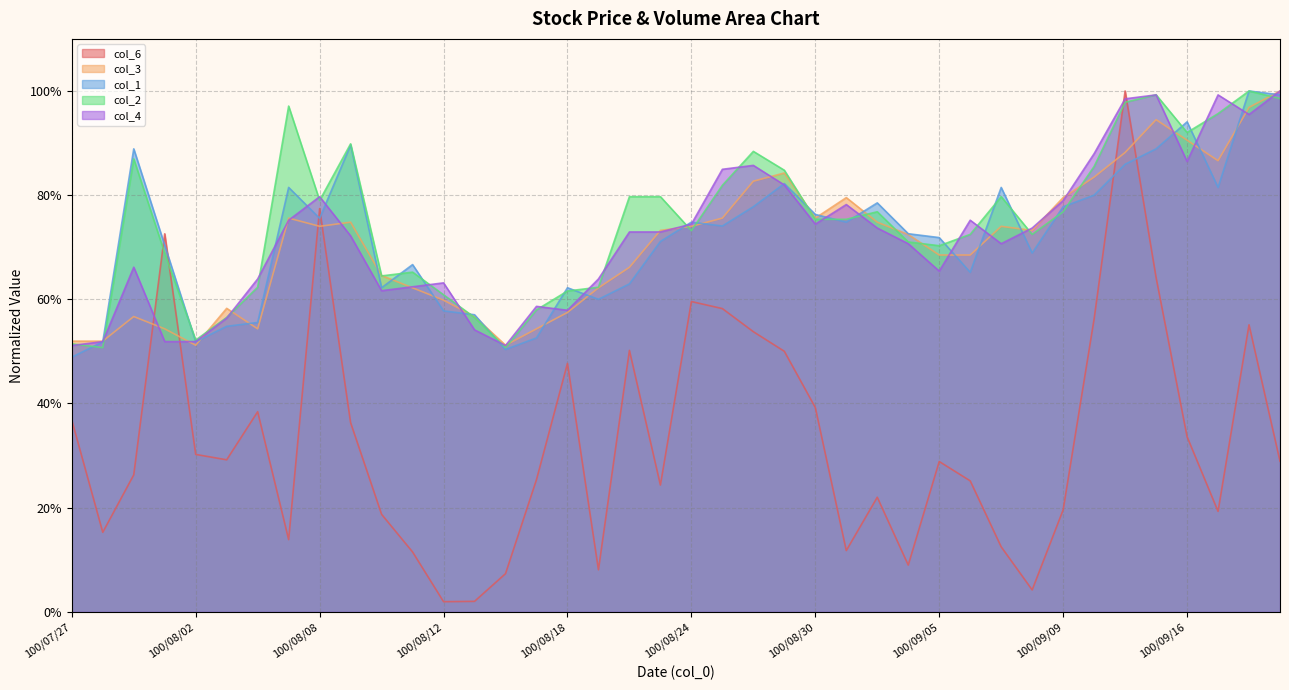

What is the sum of all col_6 values?

13.2